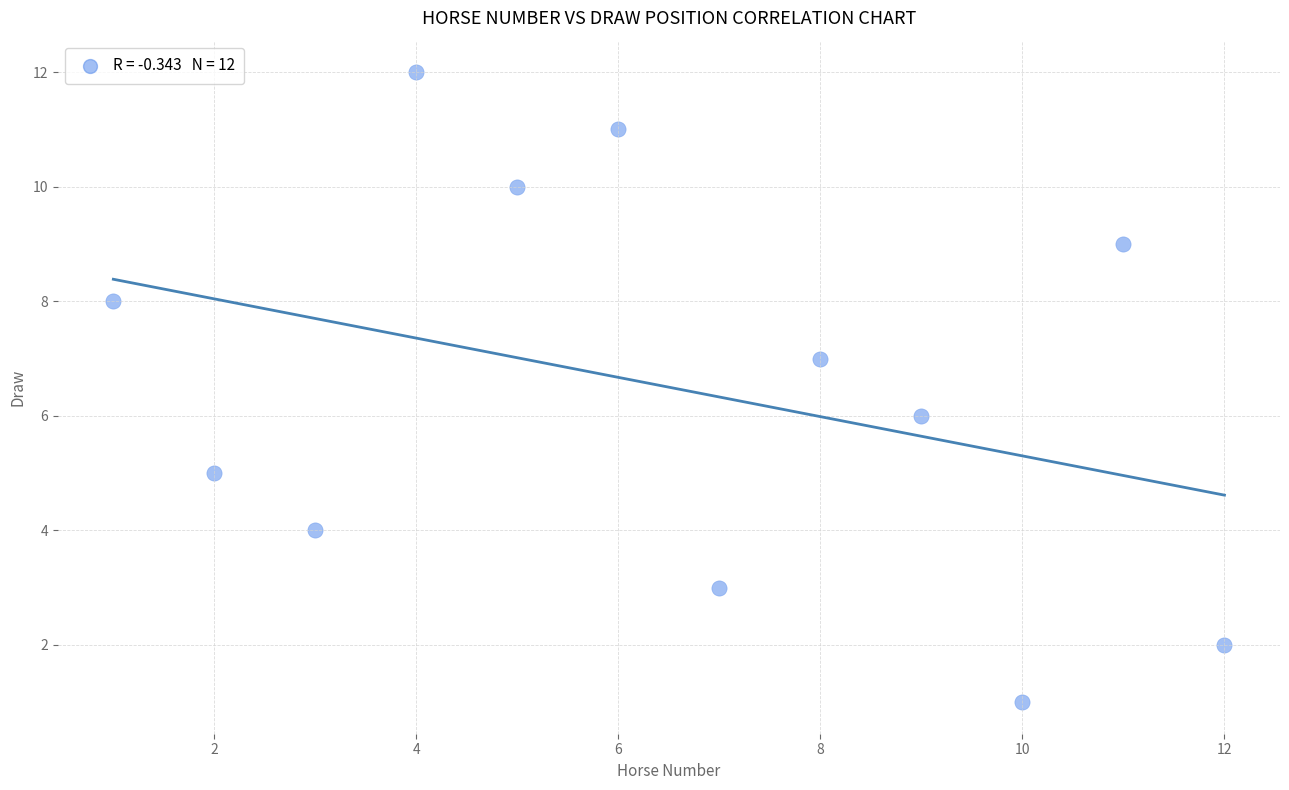

What is the range of X values (max minus min)?

11